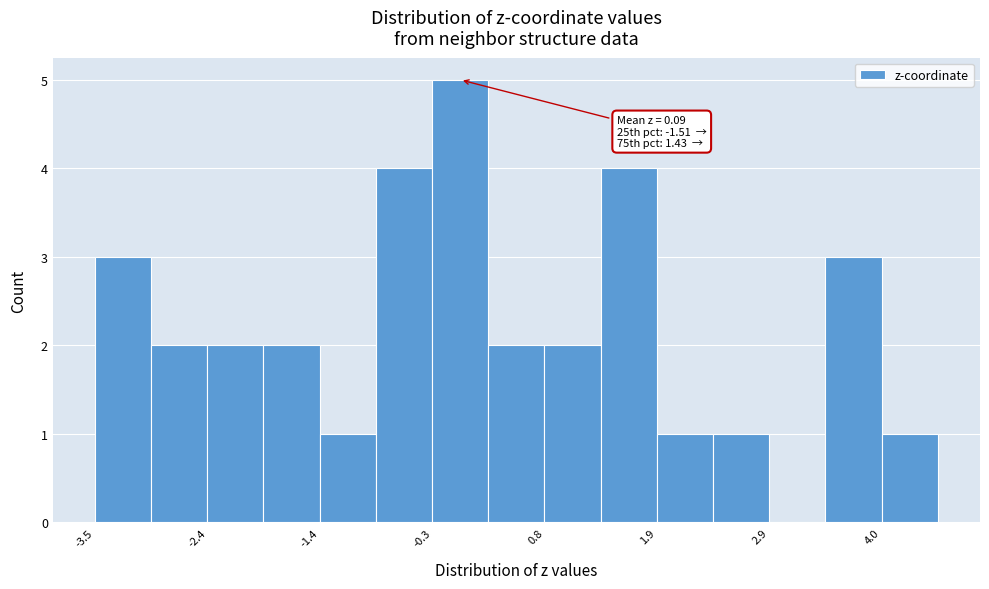

Around what value on the x-axis is the tallest bar? Give the approximate position of its centre, as read against the axis.

0.0